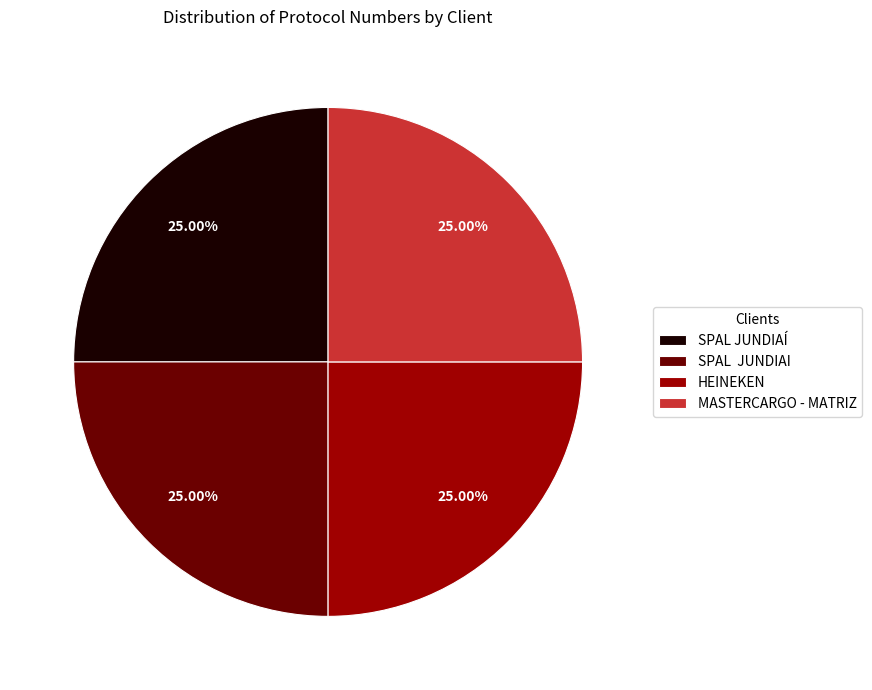

What is the ratio of the value at MASTERCARGO - MATRIZ to the value at HEINEKEN?

1.0